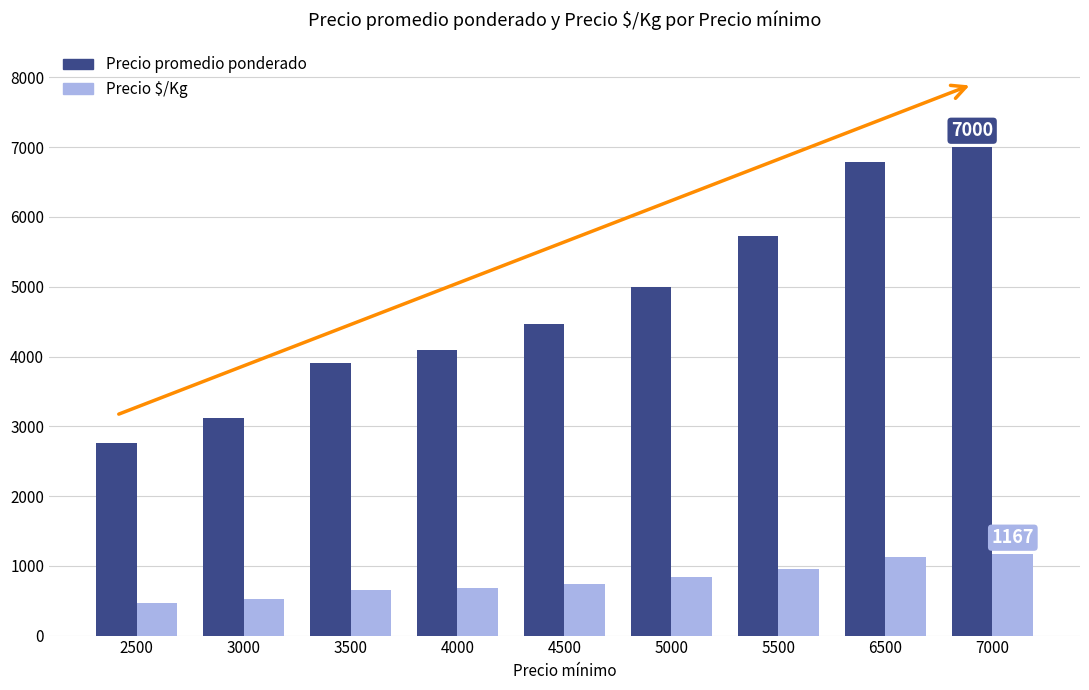

Which category has the lowest value in the Precio promedio ponderado series?

2500